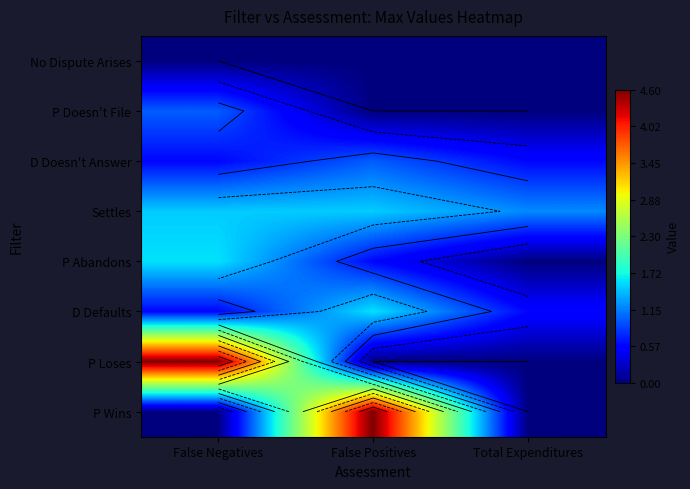

Which series has the largest total across all categories?

P Loses